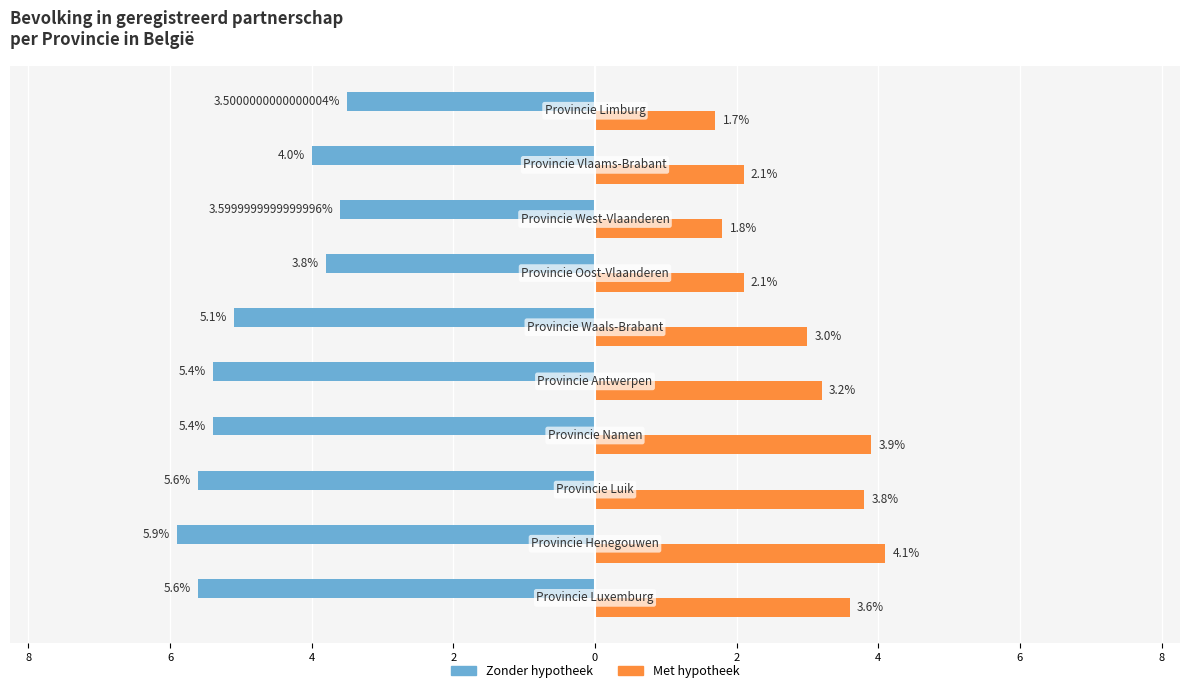

What are all the series names shown in the legend?

Zonder hypotheek, Met hypotheek